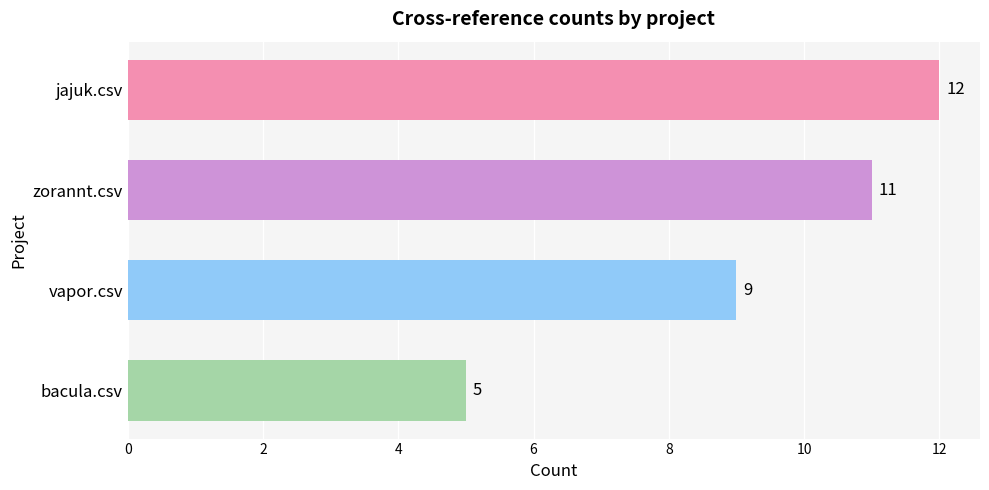

What is the sum of all values?

37